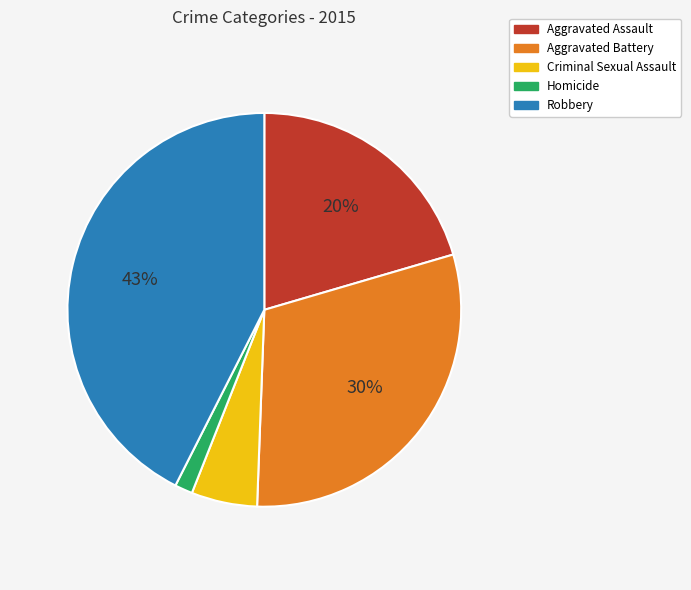

The Aggravated Battery slice represents 30% of the pie. True or false?

True